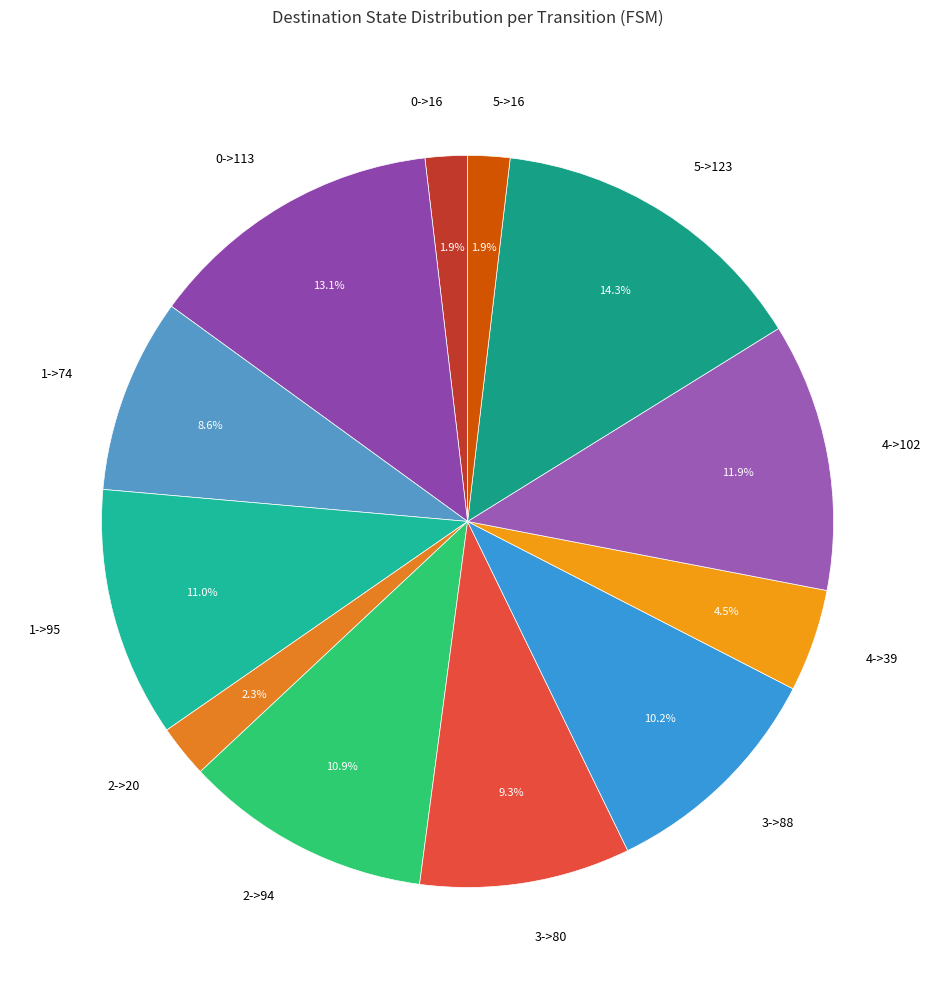

What percentage is NOT represented by 0->113?

86.9%